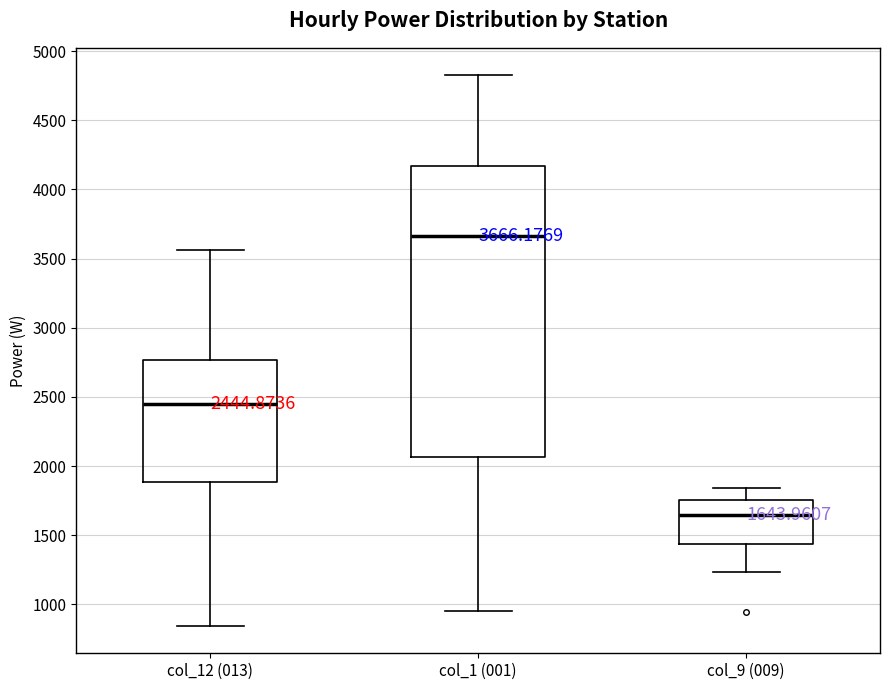

Which box is the tallest, from its lower edge to its upper edge?

col_1 (001)